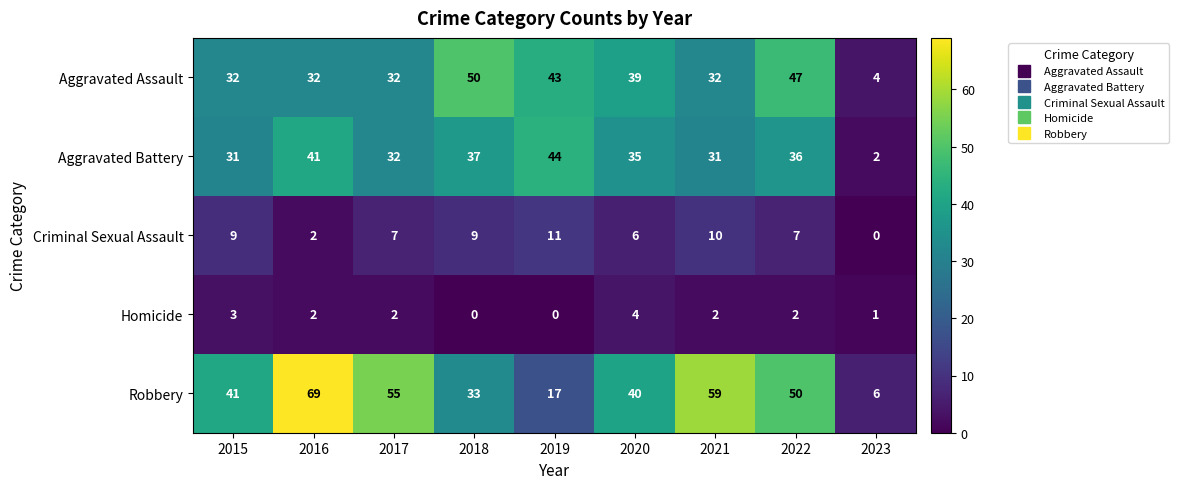

At which label does Criminal Sexual Assault first exceed 7?

2015